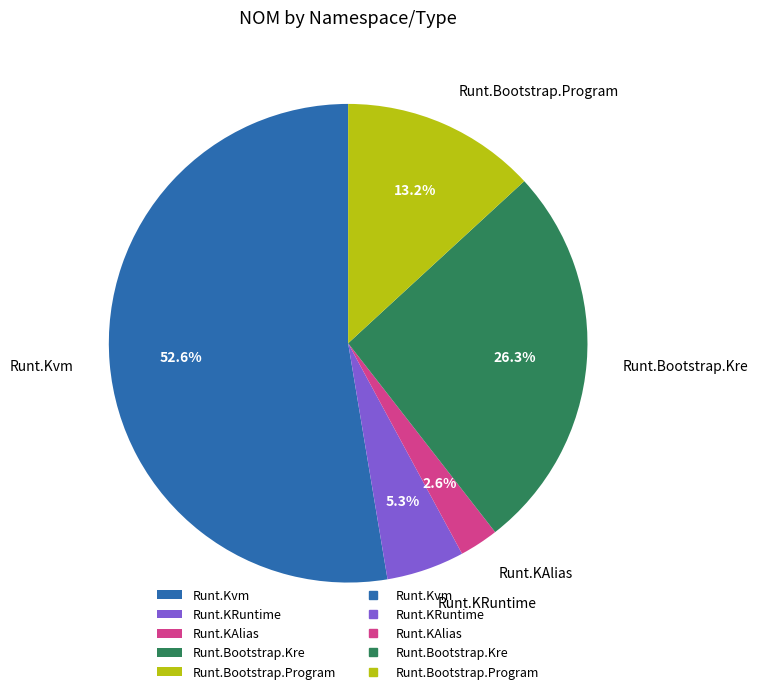

What percentage is the Runt.Bootstrap.Kre slice, to the nearest percent?

26%